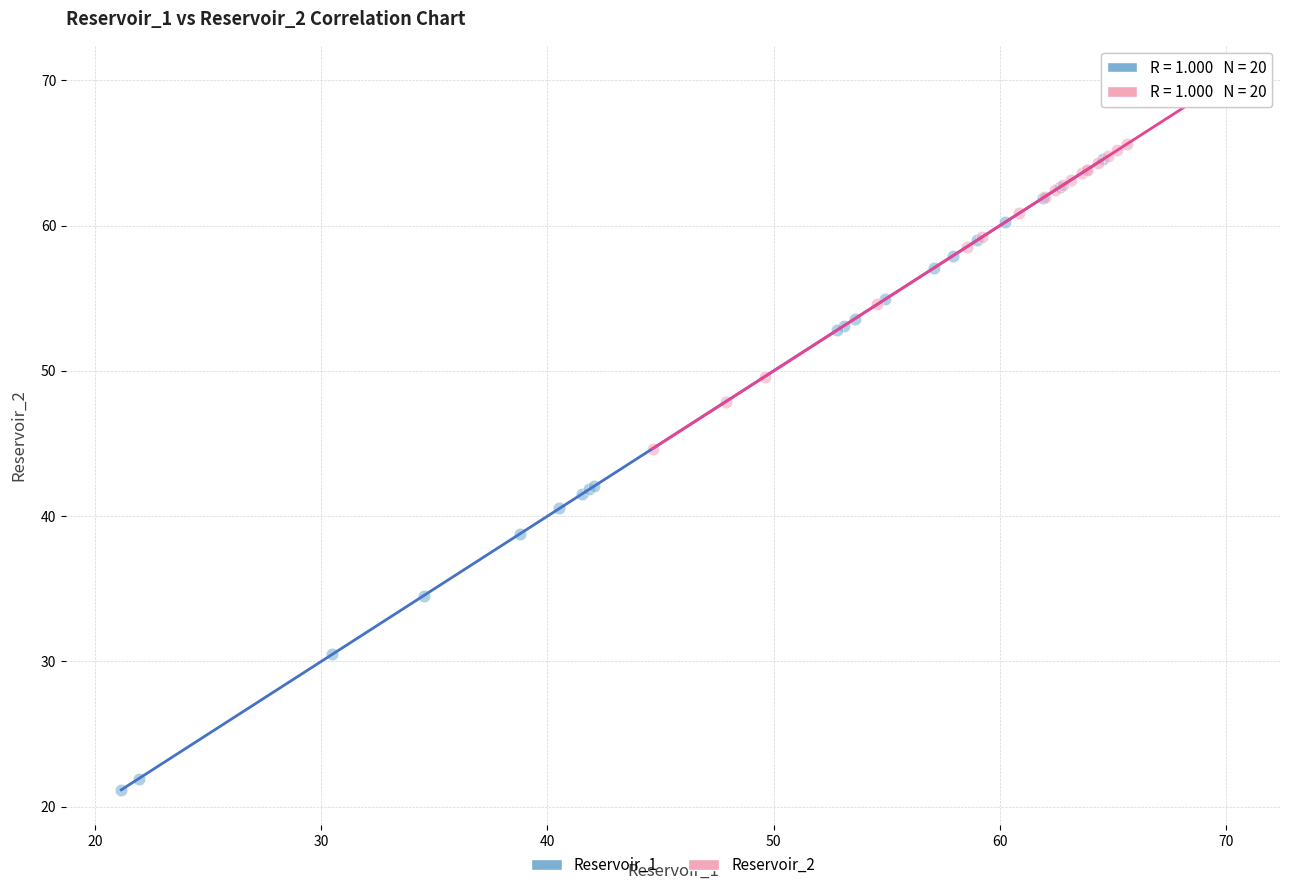

Which series reaches the minimum Y coordinate?

Reservoir_1